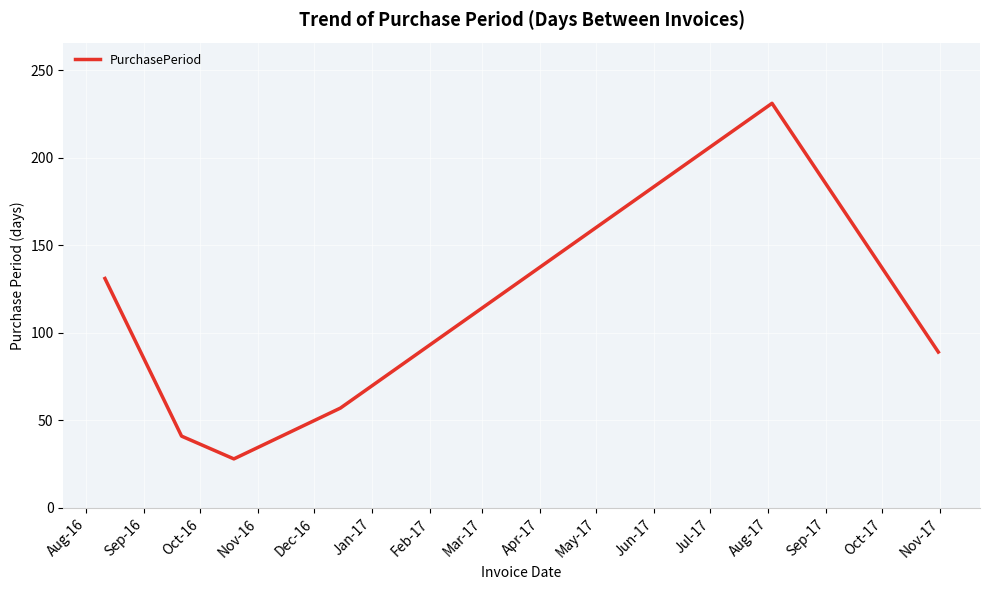

How many interior local peaks (higher than both neighbors) does the data have?

1